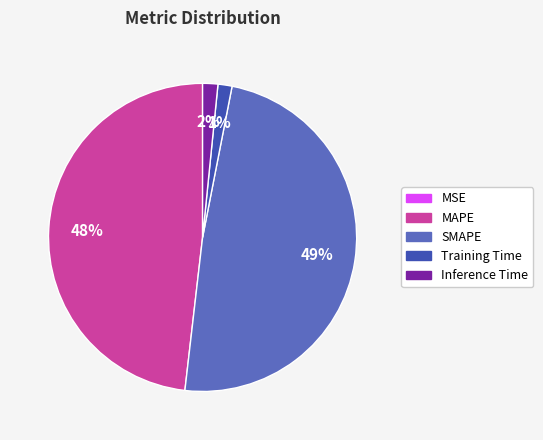

Between SMAPE and Training Time, which is larger?

SMAPE